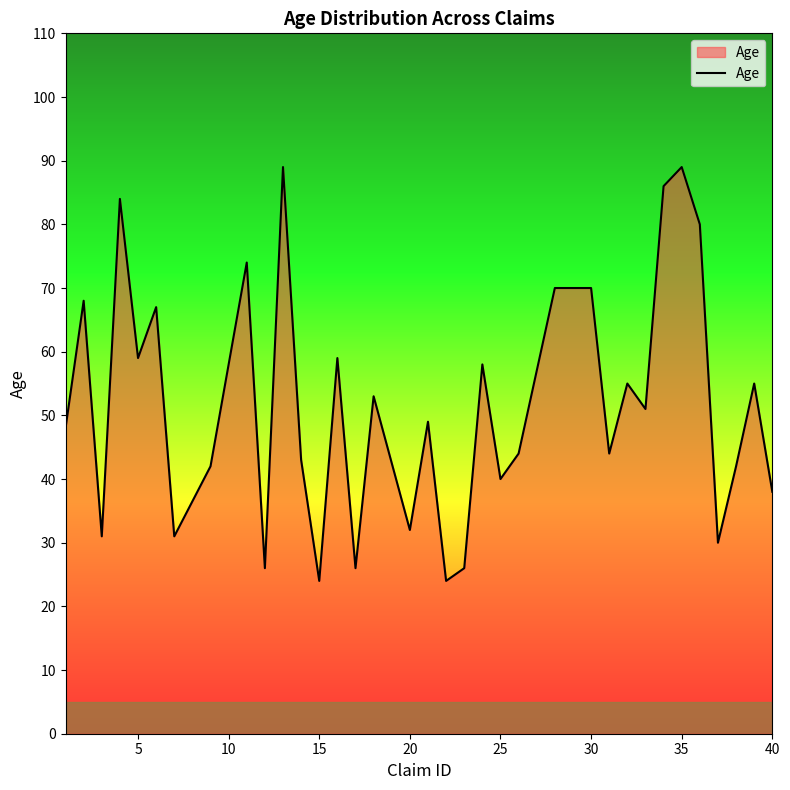

Reading left to right, list all the values displayed in this chart.

48	68	31	84	59	67	31	42	74	26	89	43	24	59	26	53	32	49	24	26	58	40	44	70	70	44	55	51	86	89	80	30	42	55	38